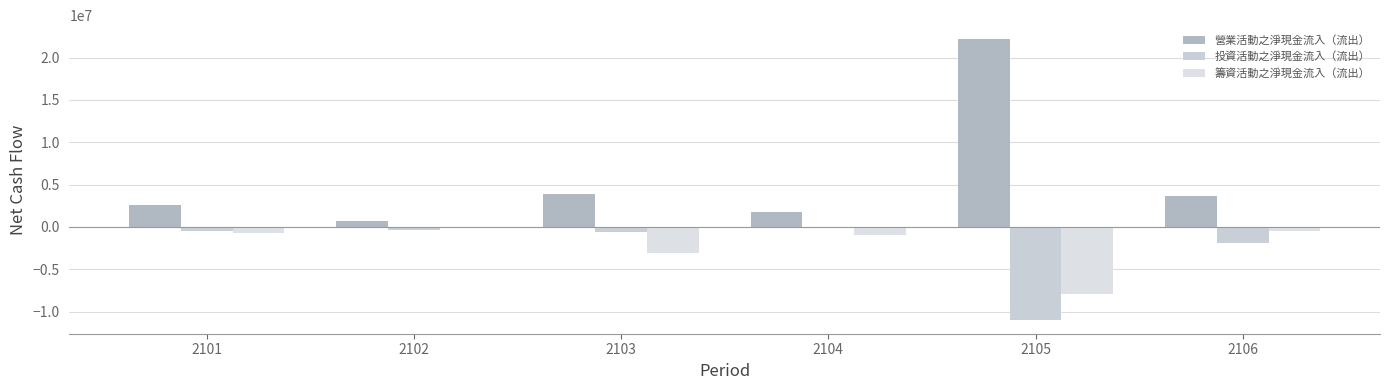

What is the average value of the 投資活動之淨現金流入（流出） series?

-2387749